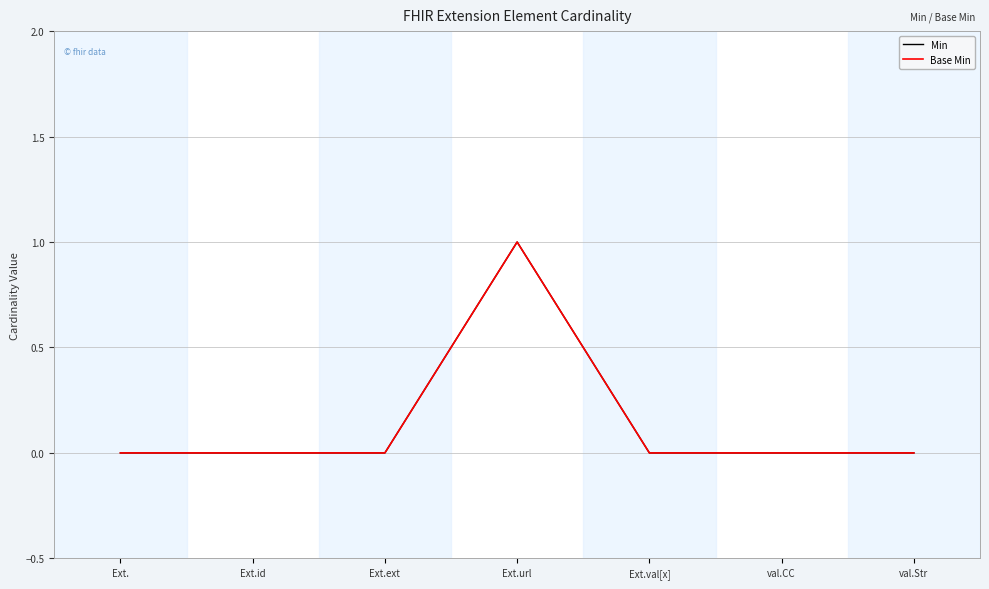

What is the difference between the maximum and minimum values in the Min series?

1